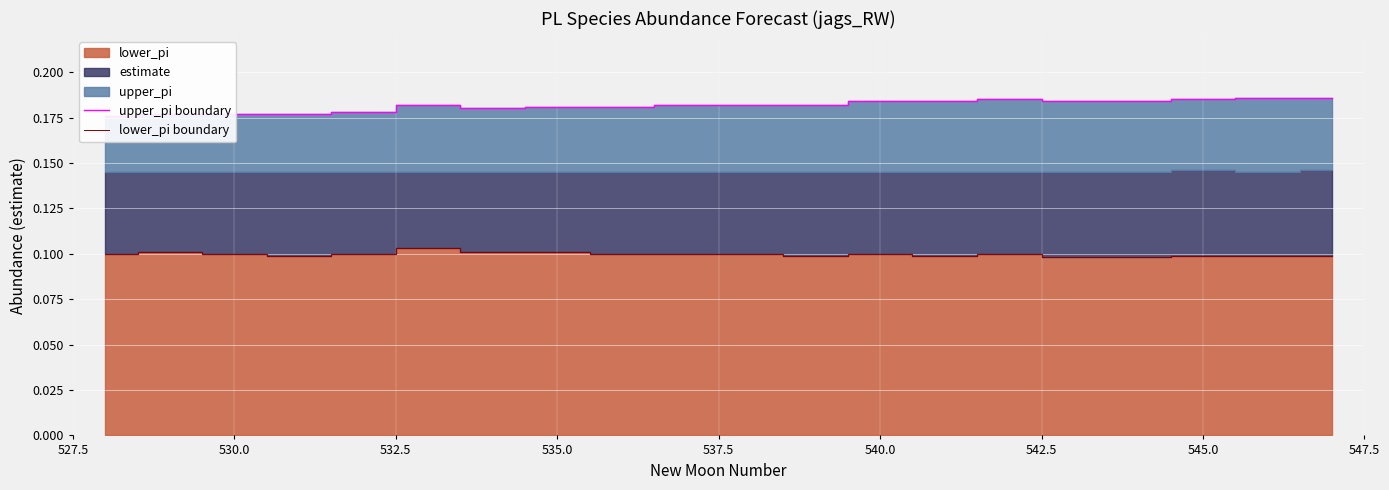

True or false: lower_pi boundary and upper_pi boundary cross at least once.

False